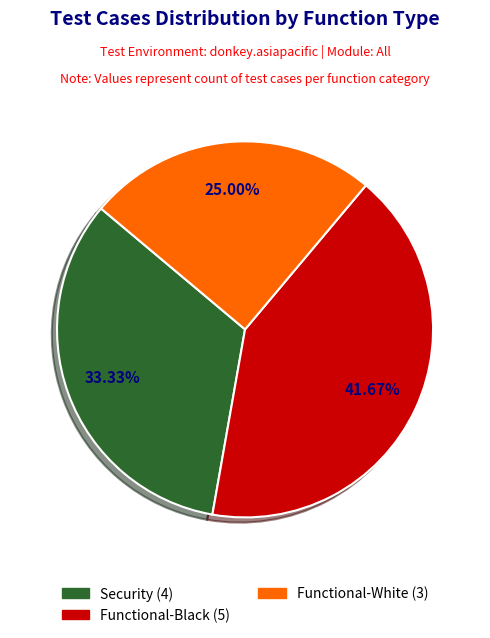

Which slice is the largest?

Functional-Black